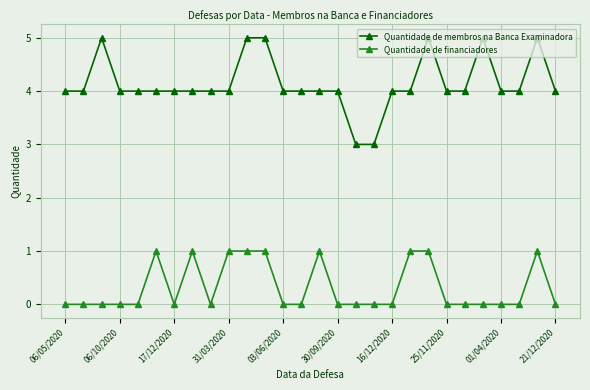

How many Quantidade de membros na Banca Examinadora values are between 4 and 5?

26